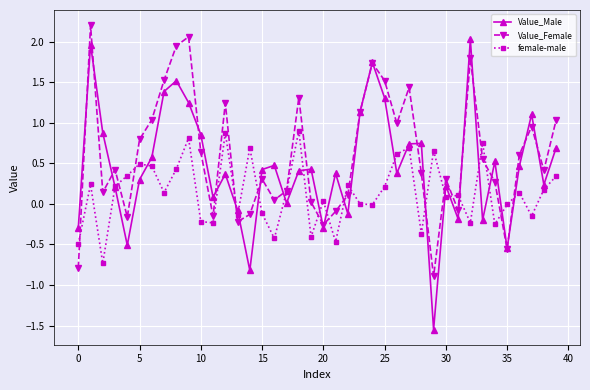

What is the minimum value for Value_Female?

-0.9